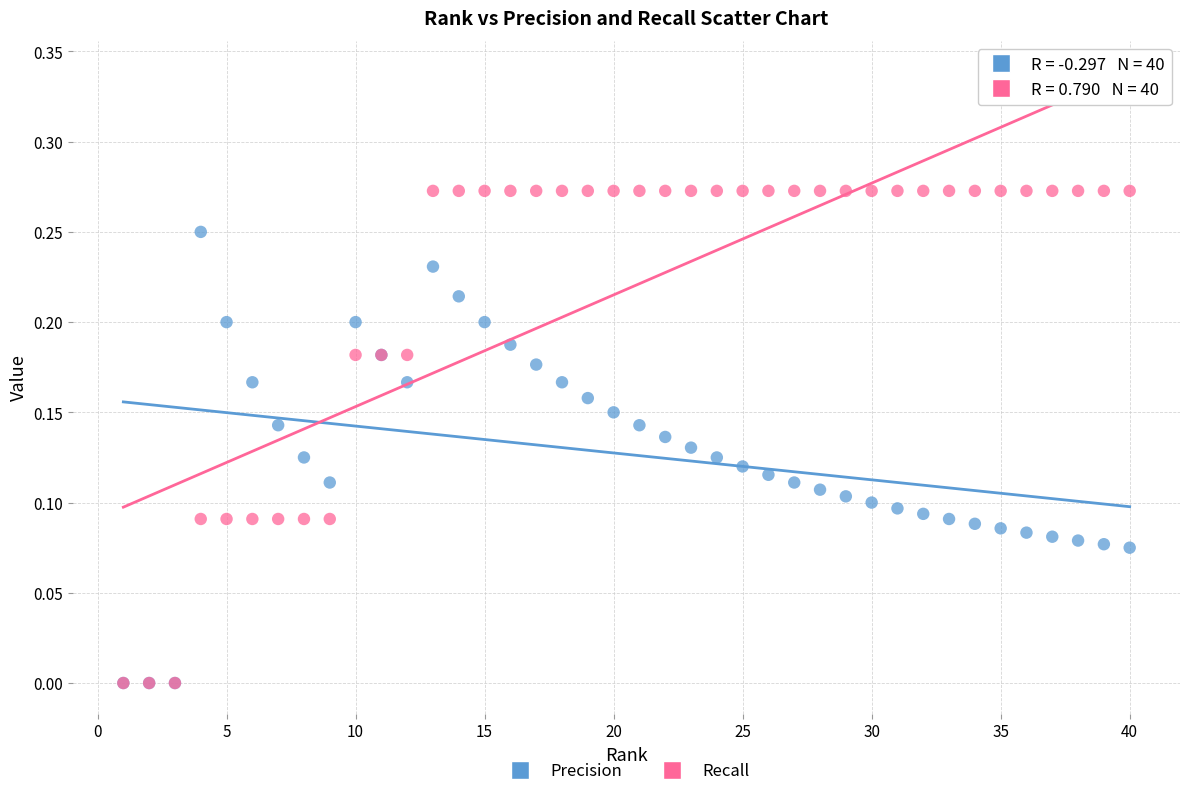

What are all the series names shown in the legend?

Precision, Recall